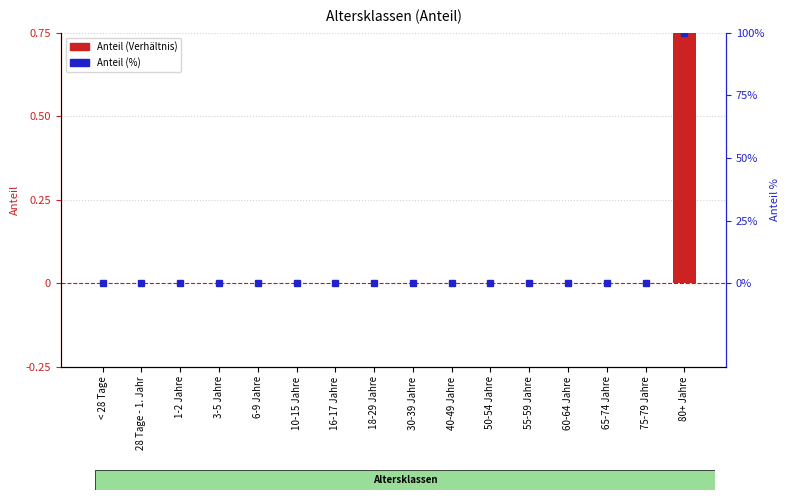

Which has a higher value, 60-64 Jahre or 75-79 Jahre?

60-64 Jahre